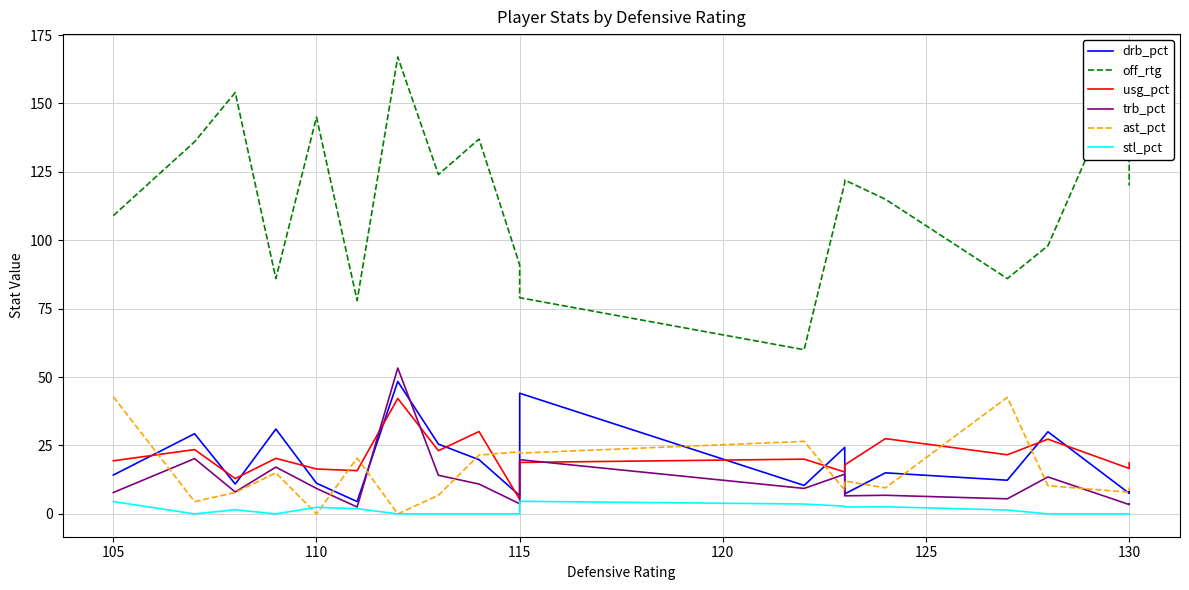

Which series has the widest spread of values?

off_rtg